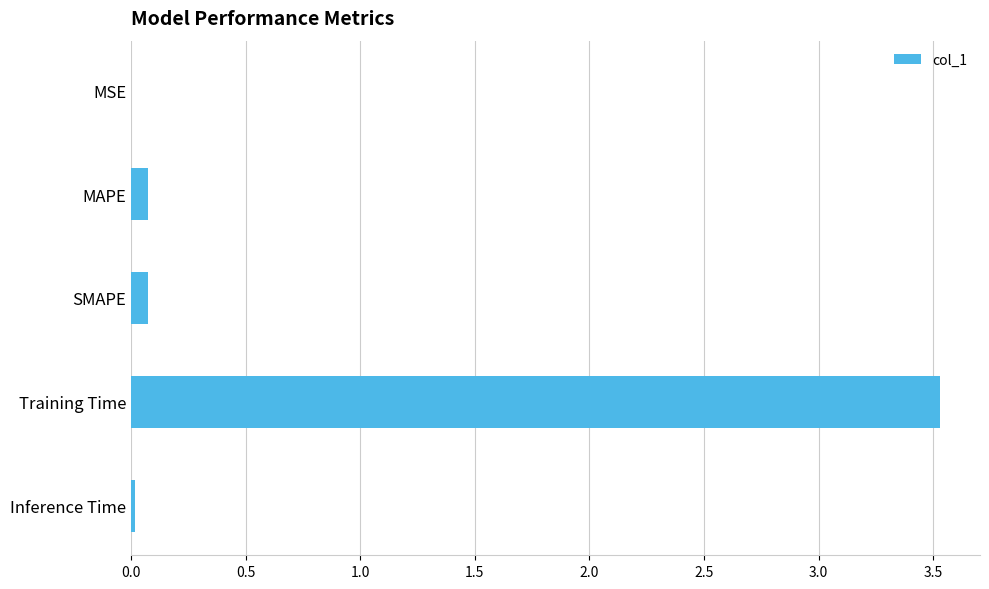

What is the greatest value displayed?

3.5